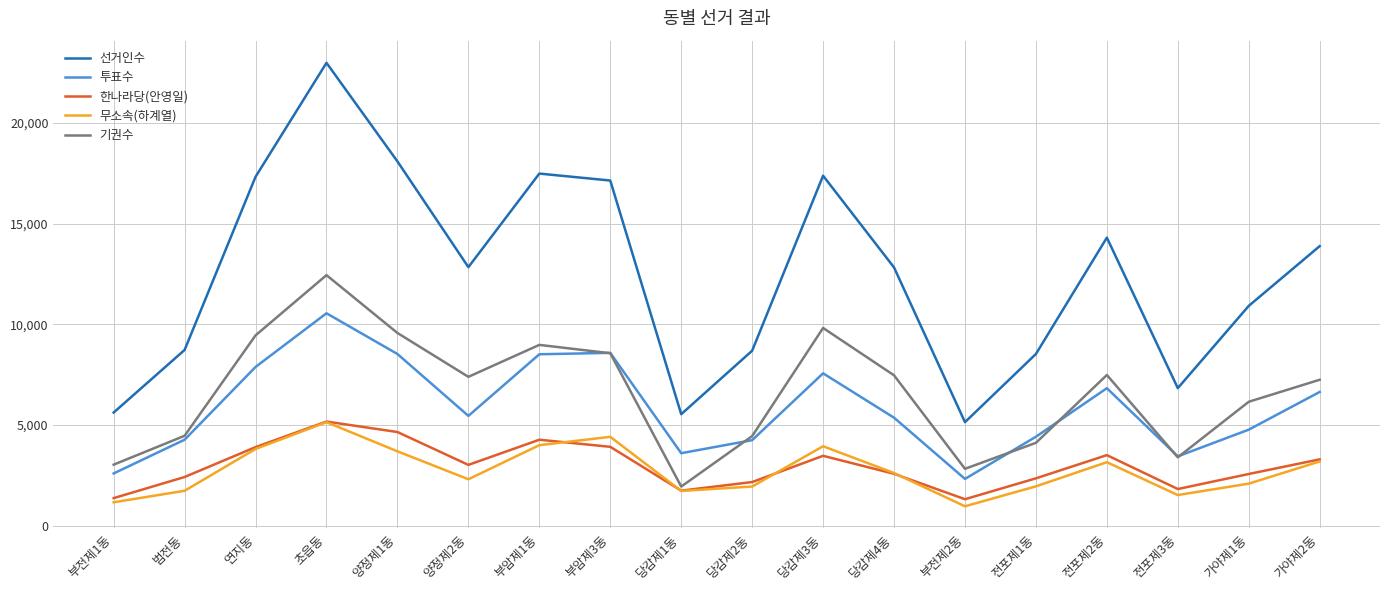

True or false: 선거인수 and 무소속(하계열) intersect in this chart.

False